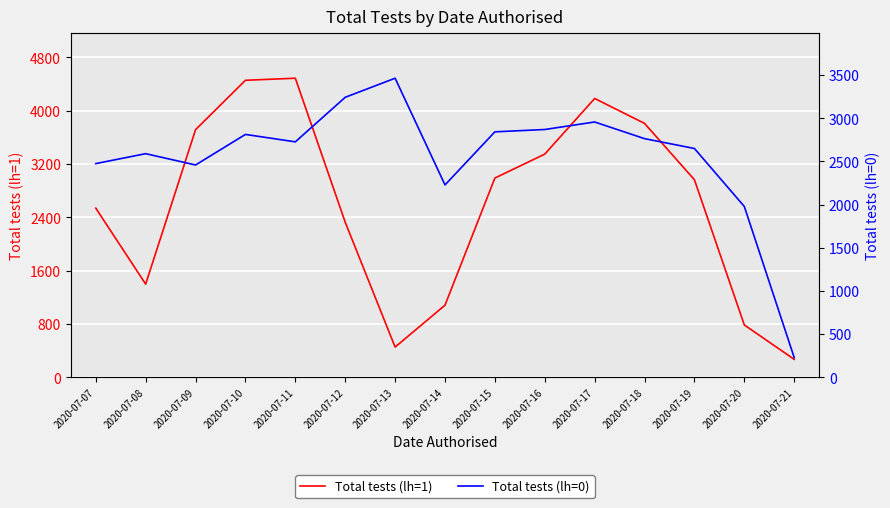

Where is Total tests (lh=1) nearest to the value 2378?

2020-07-12